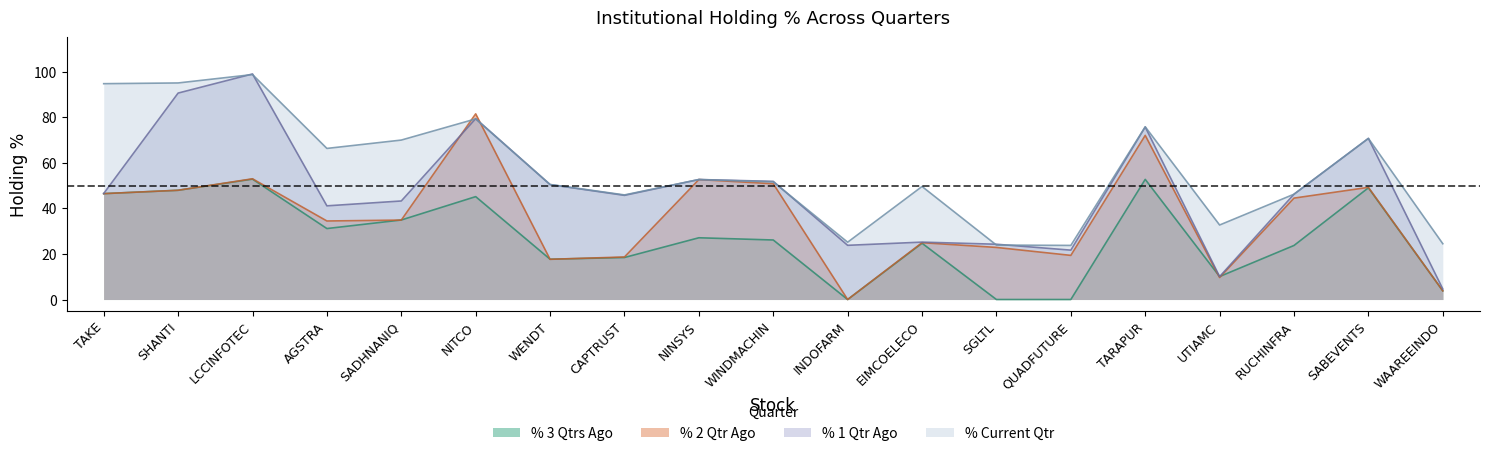

How many intersections are there between % Current Qtr and % 1 Qtr Ago?

8